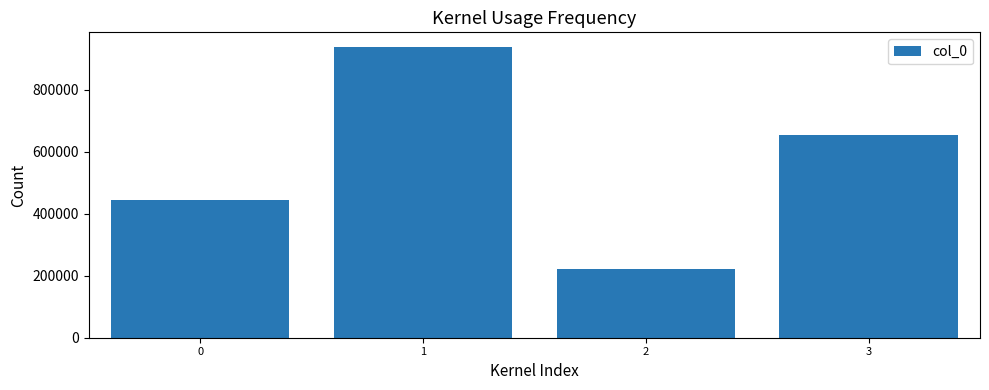

The value at 2 is 222544. True or false?

True